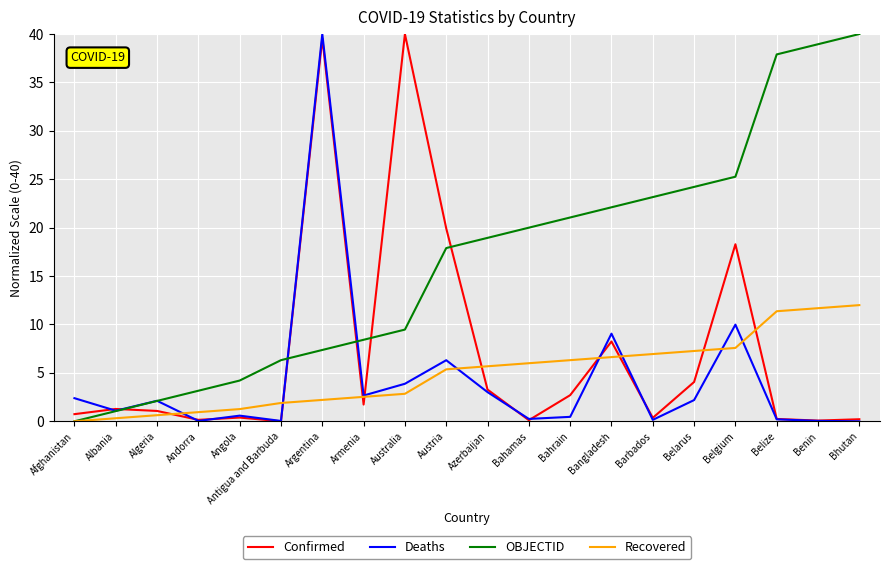

How many intersections are there between Confirmed and OBJECTID?

5